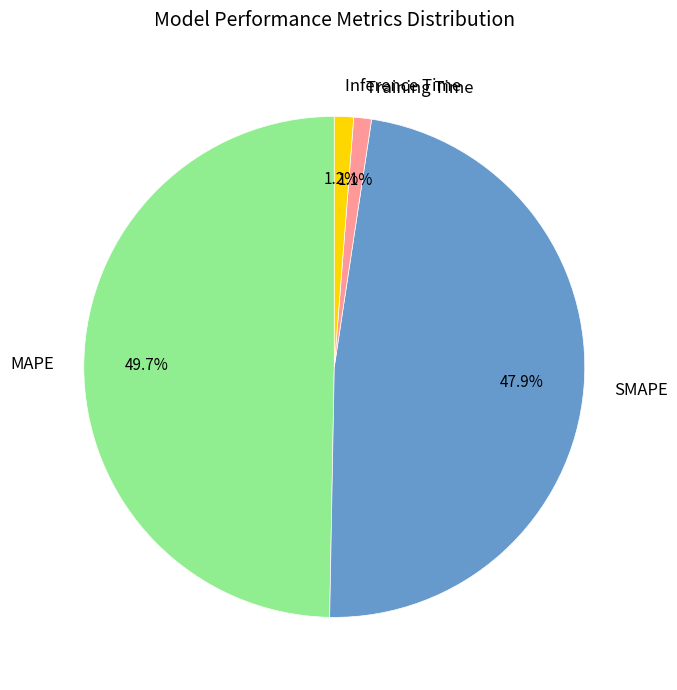

Is SMAPE the majority of the pie?

No